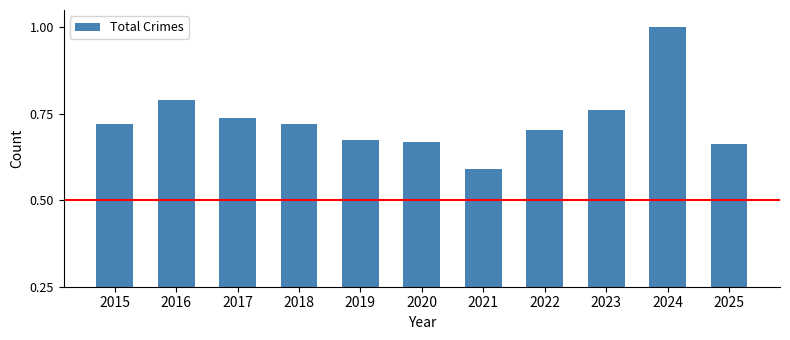

At which category does the chart reach its minimum across all series?

2021